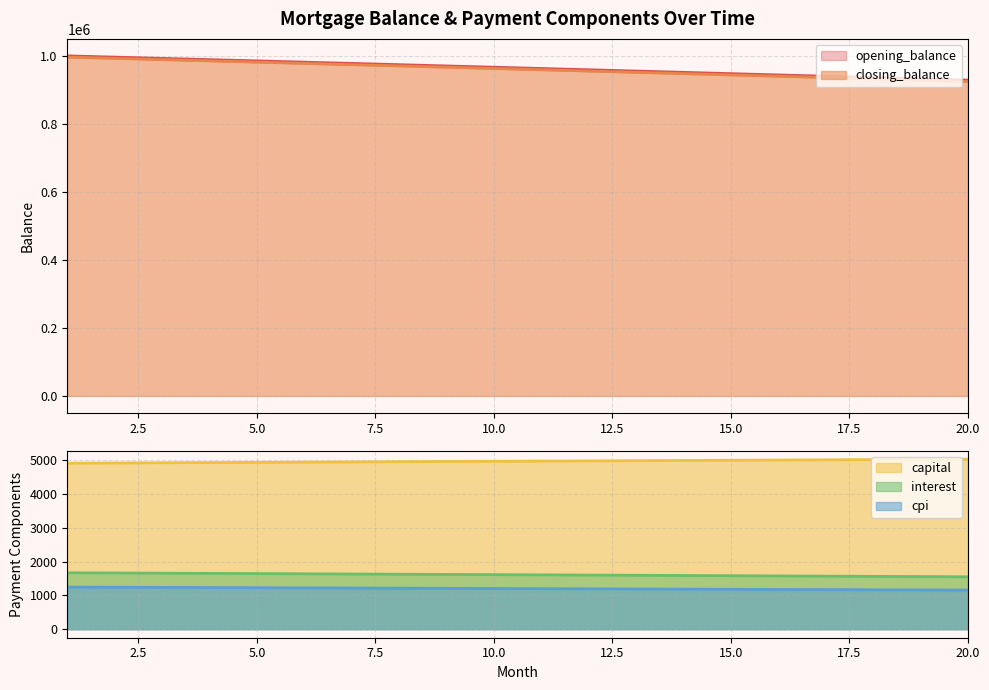

What is the difference between the closing_balance values at 1 and 20?

71651.8